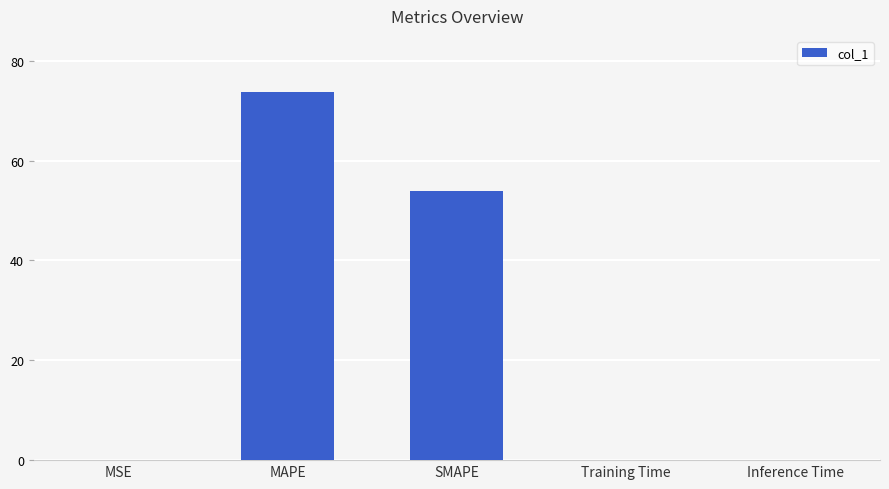

What is the greatest value displayed?

73.8